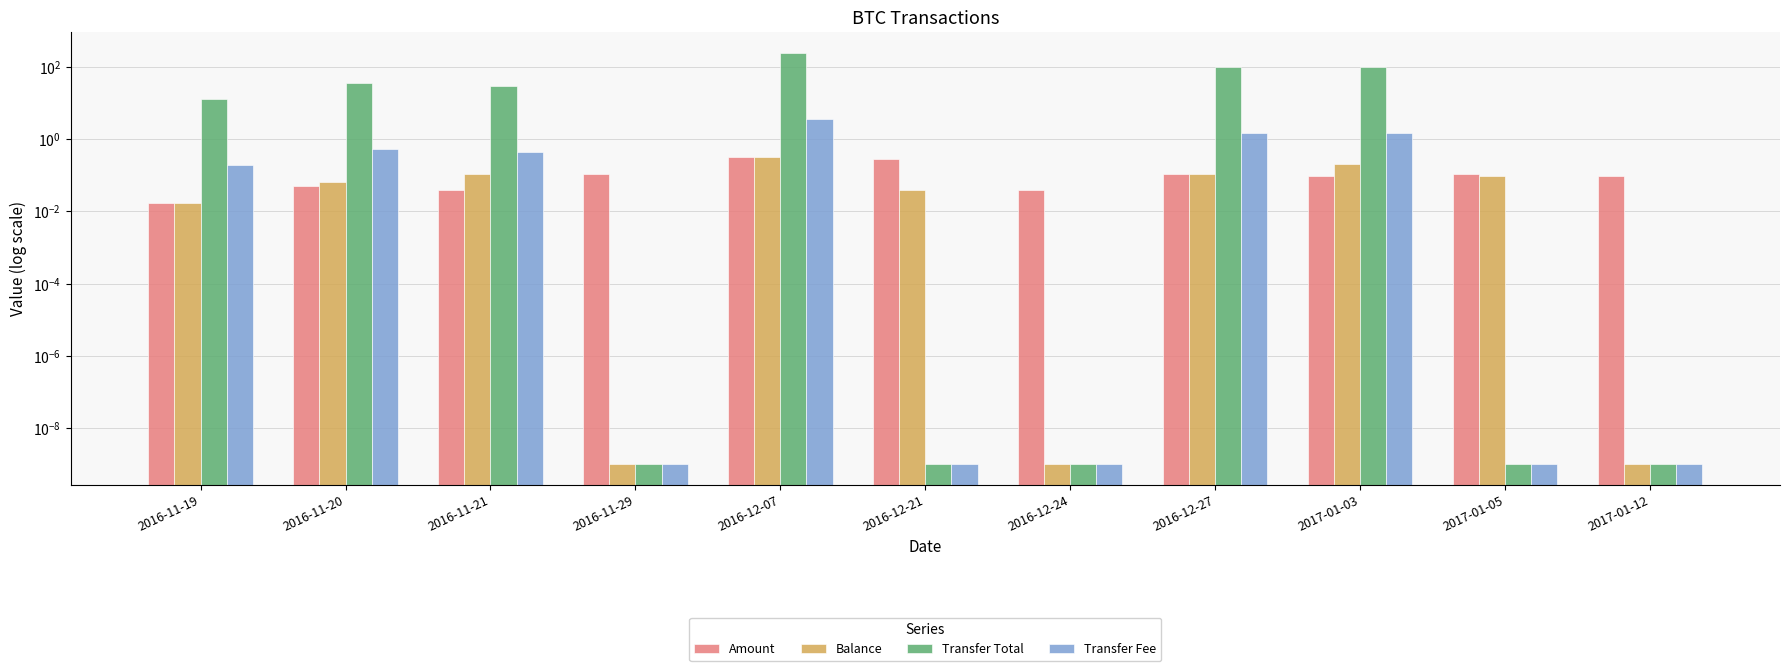

What is the sum of all Balance values?

1.0